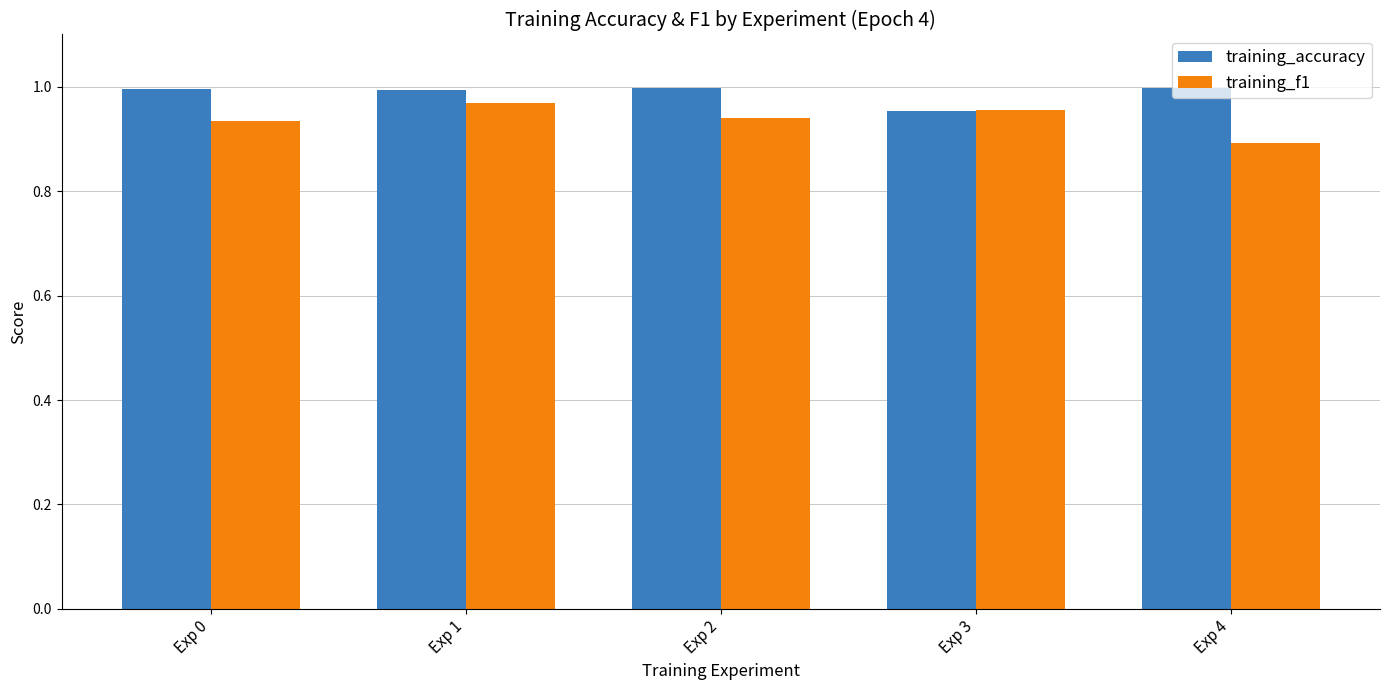

How many bars are there in each group?

2